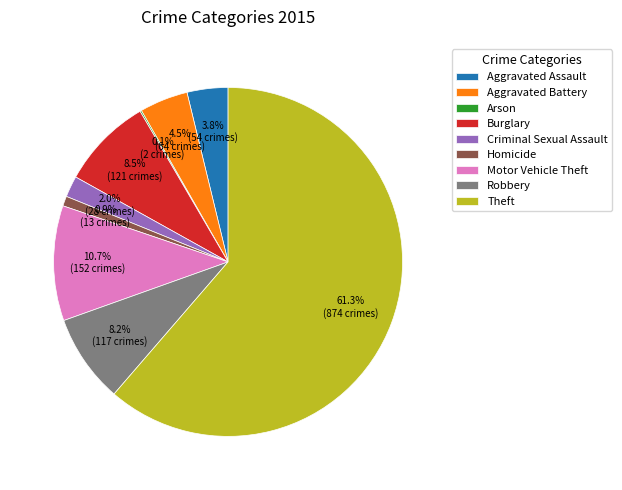

To the nearest percent, what is the difference between the largest and smallest slice percentages?

61%